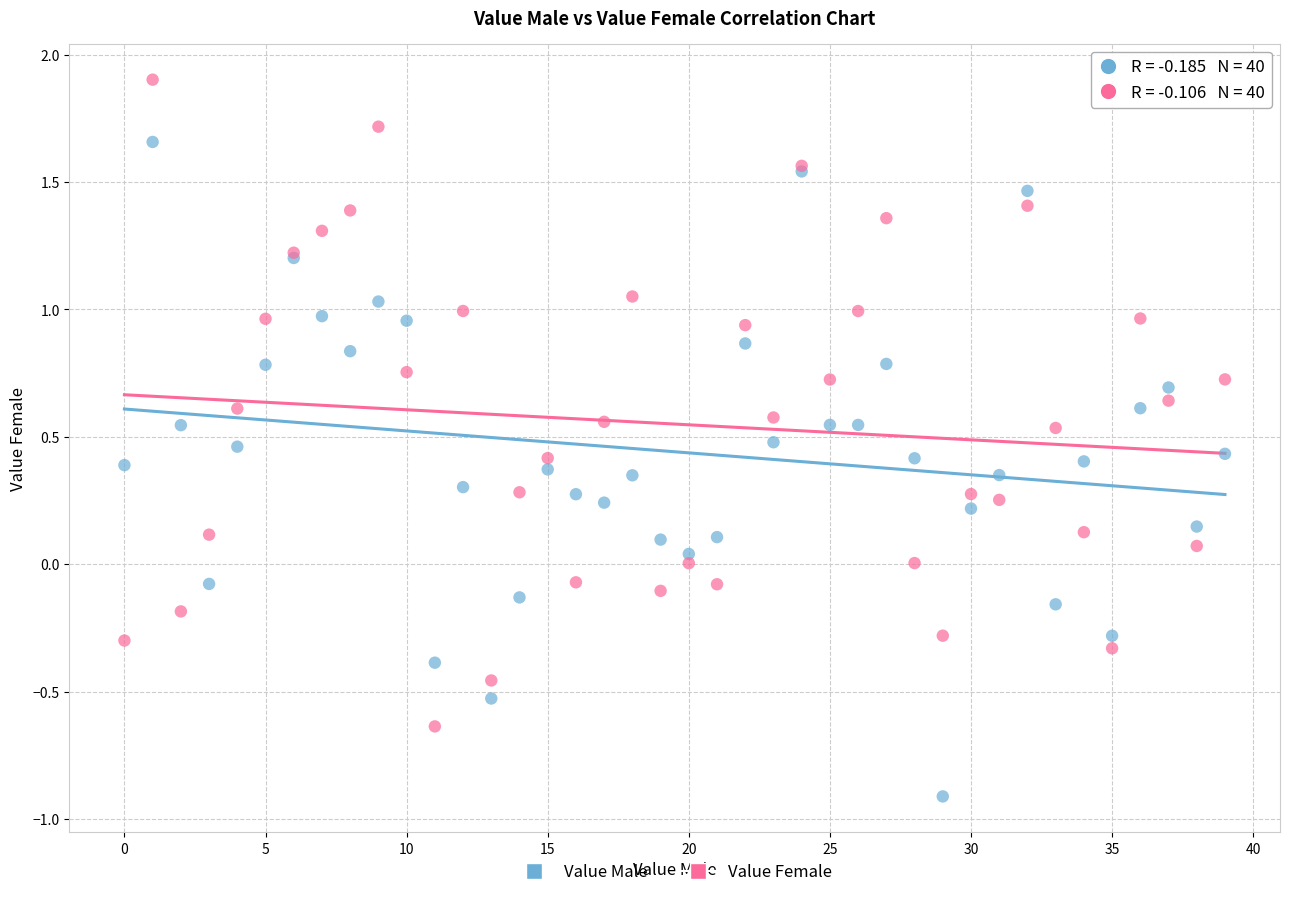

Which series reaches the maximum Y coordinate?

Value Female